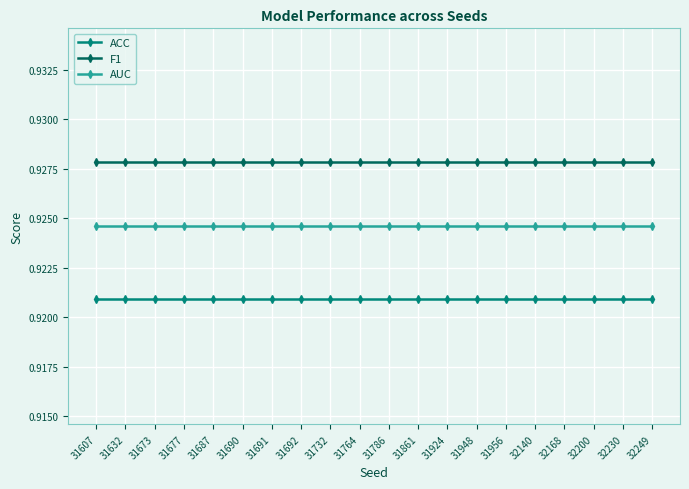

Which series has the largest total across all categories?

F1